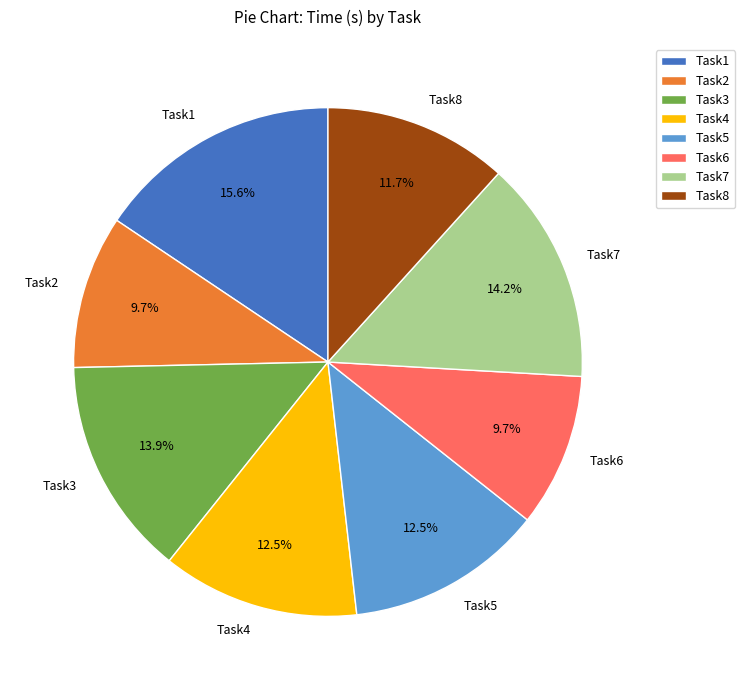

True or false: Task8 accounts for 12% of the total.

True